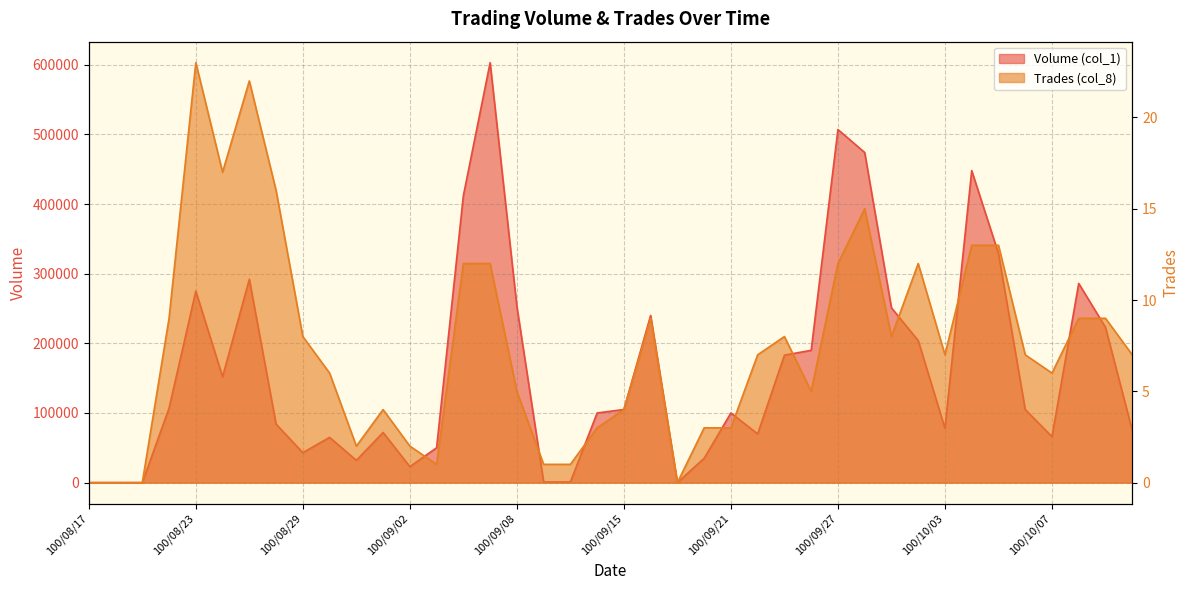

Reading left to right, transcribe all the data shown in this chart.

Volume (col_1): 100/08/17=0	100/08/18=0	100/08/19=0	100/08/22=107000	100/08/23=275000	100/08/24=152000	100/08/25=292000	100/08/26=84000	100/08/29=43000	100/08/30=65000	100/08/31=32000	100/09/01=72000	100/09/02=23000	100/09/05=50000	100/09/06=412000	100/09/07=603000	100/09/08=253000	100/09/09=1000	100/09/13=1000	100/09/14=100000	100/09/15=105000	100/09/16=240000	100/09/19=0	100/09/20=35000	100/09/21=100000	100/09/22=70000	100/09/23=183000	100/09/26=190000	100/09/27=507000	100/09/28=474000	100/09/29=251000	100/09/30=204000	100/10/03=78000	100/10/04=448000	100/10/05=329000	100/10/06=105000	100/10/07=66000	100/10/11=286000	100/10/12=223000	100/10/13=75000
Trades (col_8): 100/08/17=0	100/08/18=0	100/08/19=0	100/08/22=9	100/08/23=23	100/08/24=17	100/08/25=22	100/08/26=16	100/08/29=8	100/08/30=6	100/08/31=2	100/09/01=4	100/09/02=2	100/09/05=1	100/09/06=12	100/09/07=12	100/09/08=5	100/09/09=1	100/09/13=1	100/09/14=3	100/09/15=4	100/09/16=9	100/09/19=0	100/09/20=3	100/09/21=3	100/09/22=7	100/09/23=8	100/09/26=5	100/09/27=12	100/09/28=15	100/09/29=8	100/09/30=12	100/10/03=7	100/10/04=13	100/10/05=13	100/10/06=7	100/10/07=6	100/10/11=9	100/10/12=9	100/10/13=7